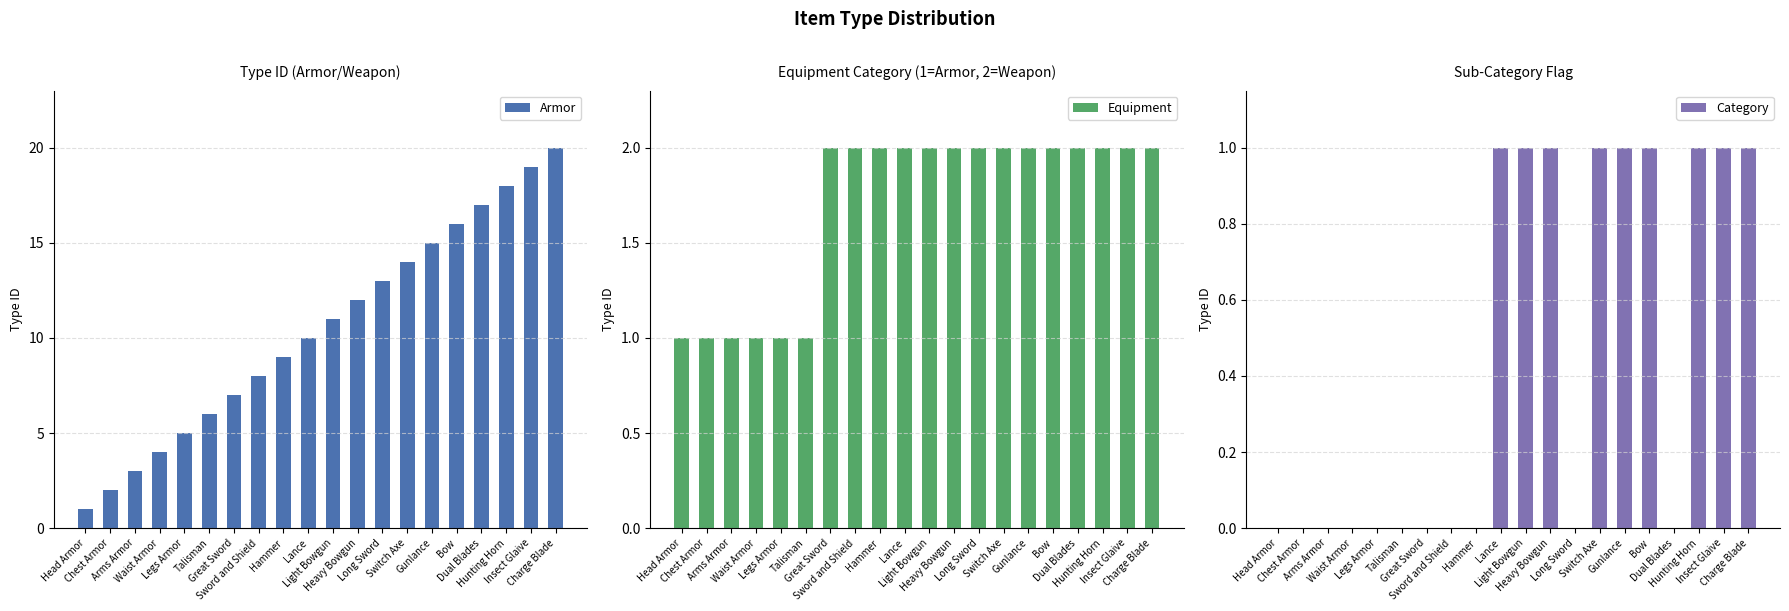

What is the difference between the Category values at Arms Armor and Lance?

1